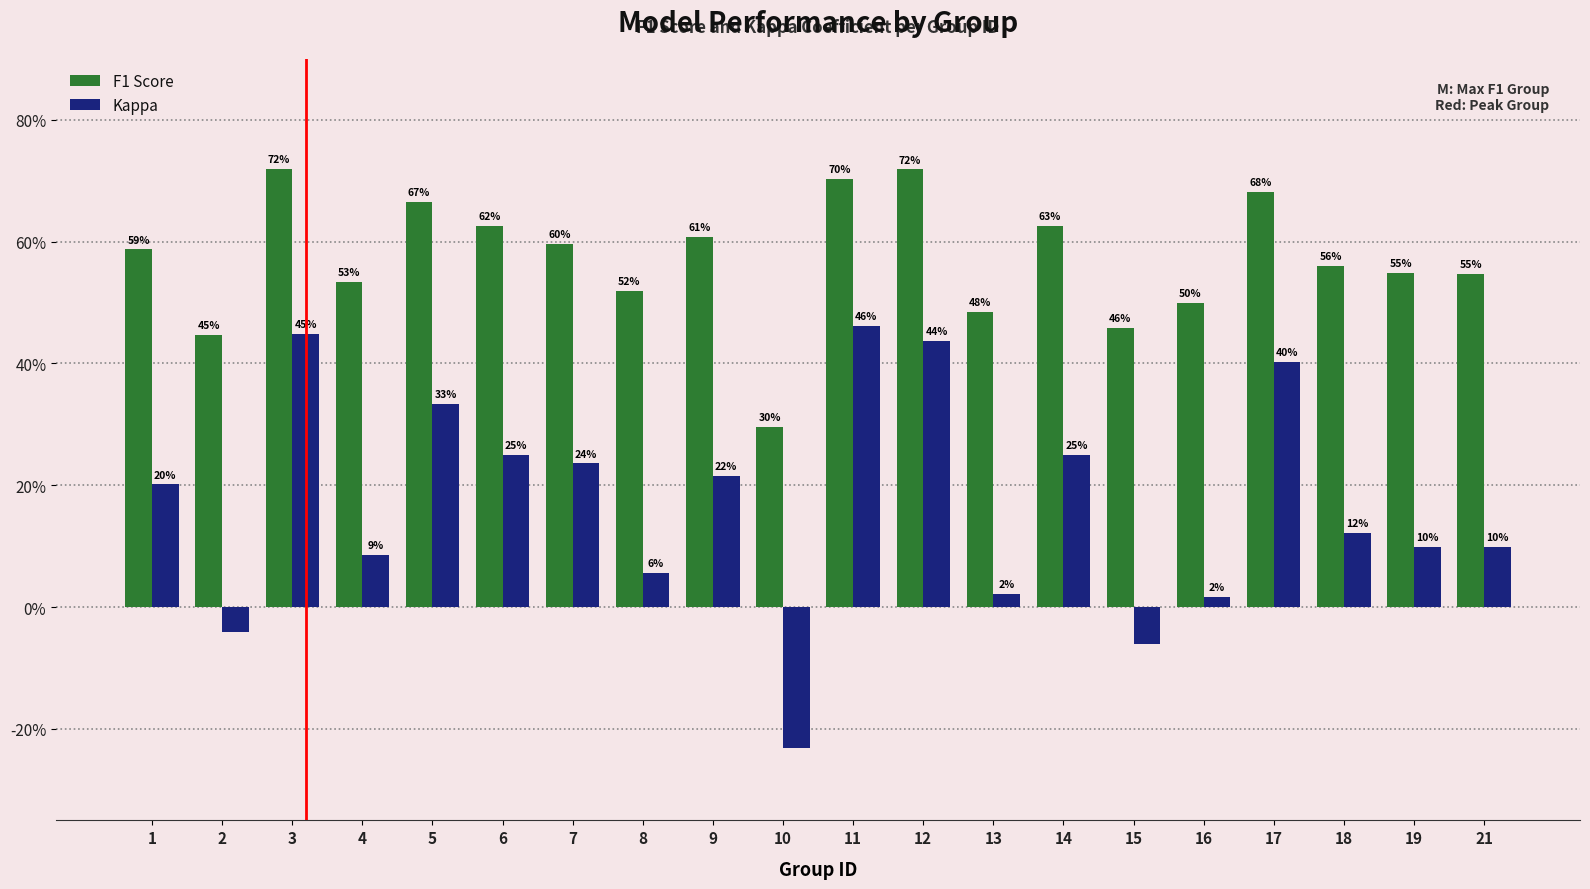

Which series has the largest total across all categories?

F1 Score